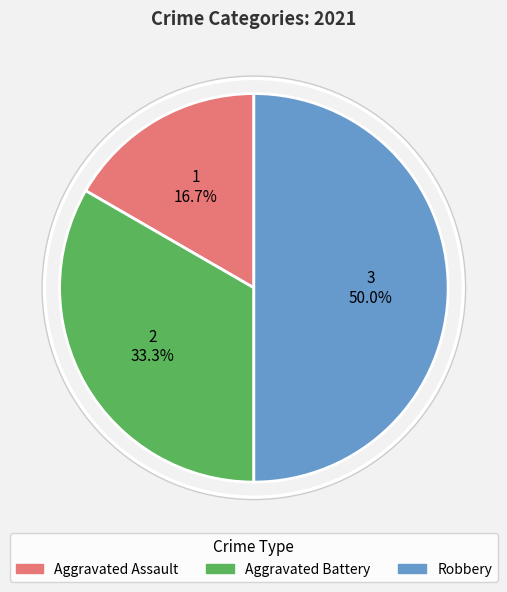

What portion of the pie excludes Aggravated Assault?

83.3%